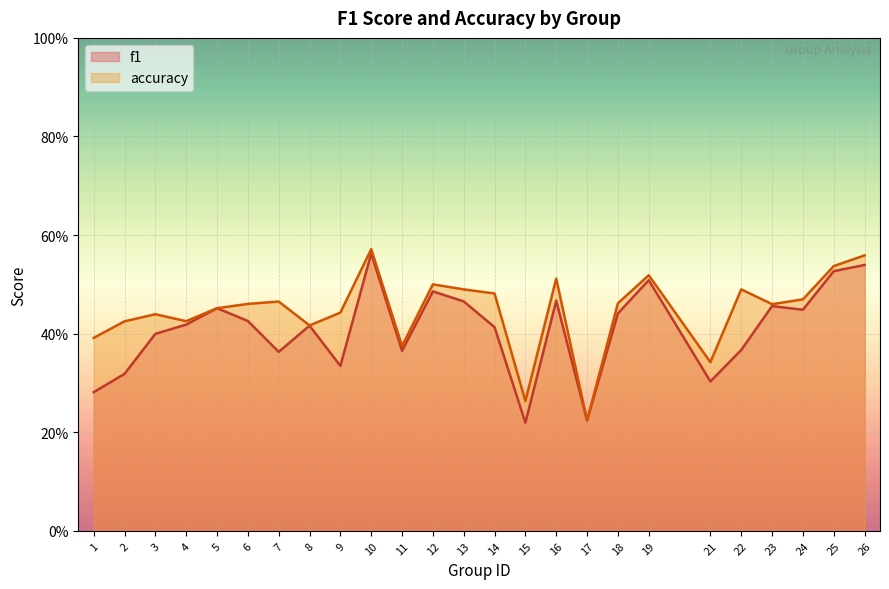

True or false: accuracy and f1 intersect in this chart.

False